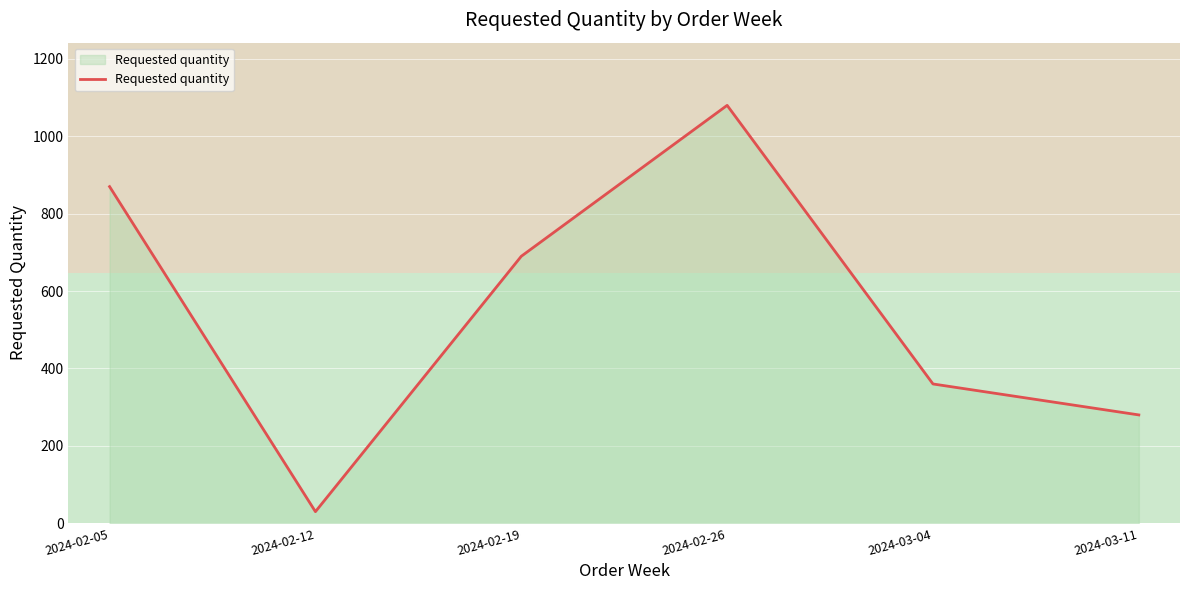

Between 2024-03-04 and 2024-02-12, which is larger?

2024-03-04